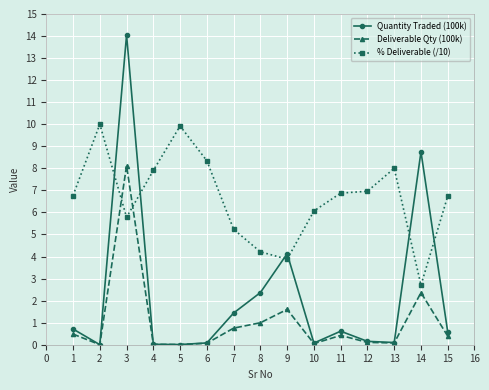

What are all the series names shown in the legend?

Quantity Traded (100k), Deliverable Qty (100k), % Deliverable (/10)